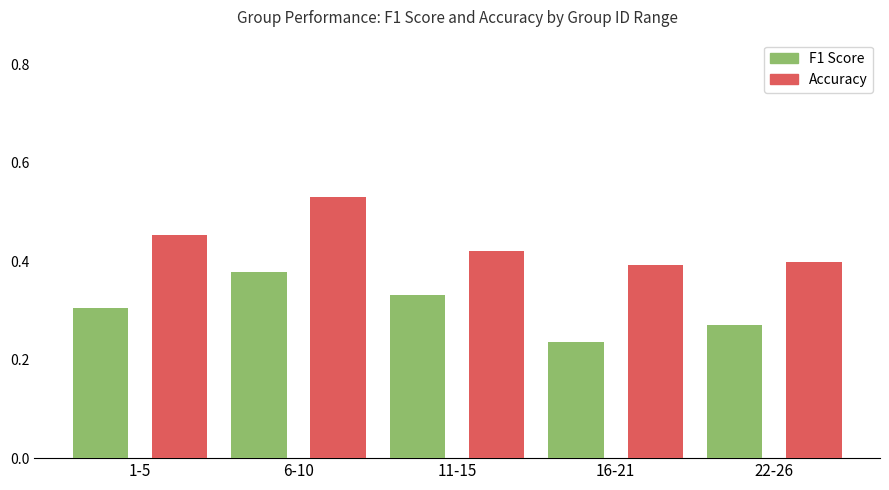

What is the sum of the Accuracy values at 11-15 and 1-5?

0.9